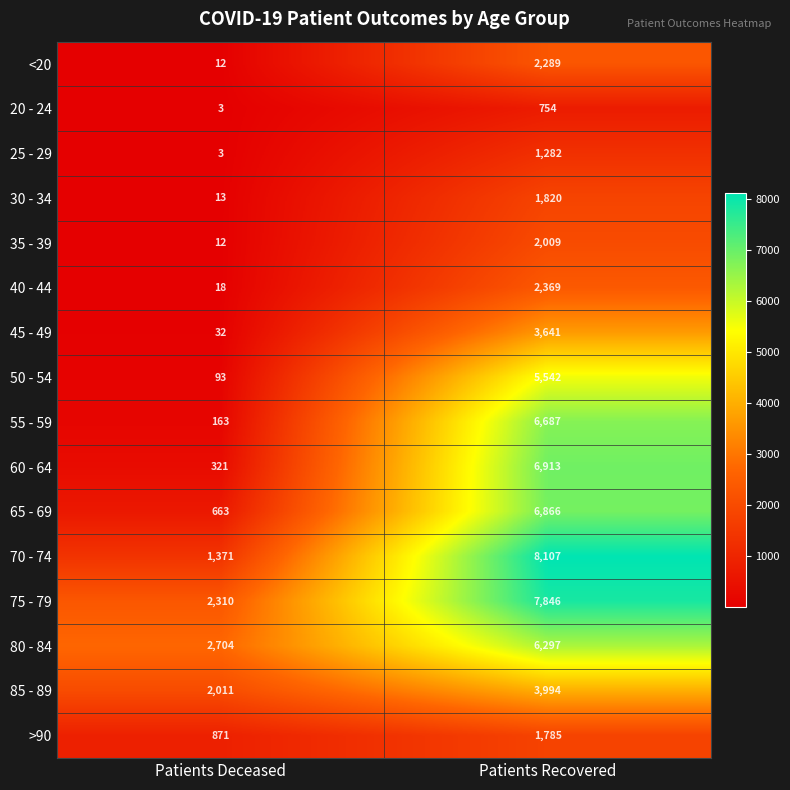

At how many categories does at least one series exceed 988?

2